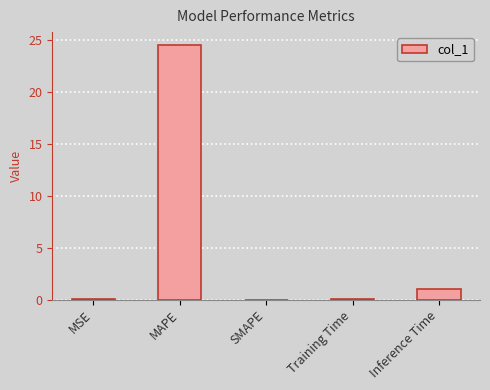

What is the change in value from SMAPE to Inference Time?

+1.0